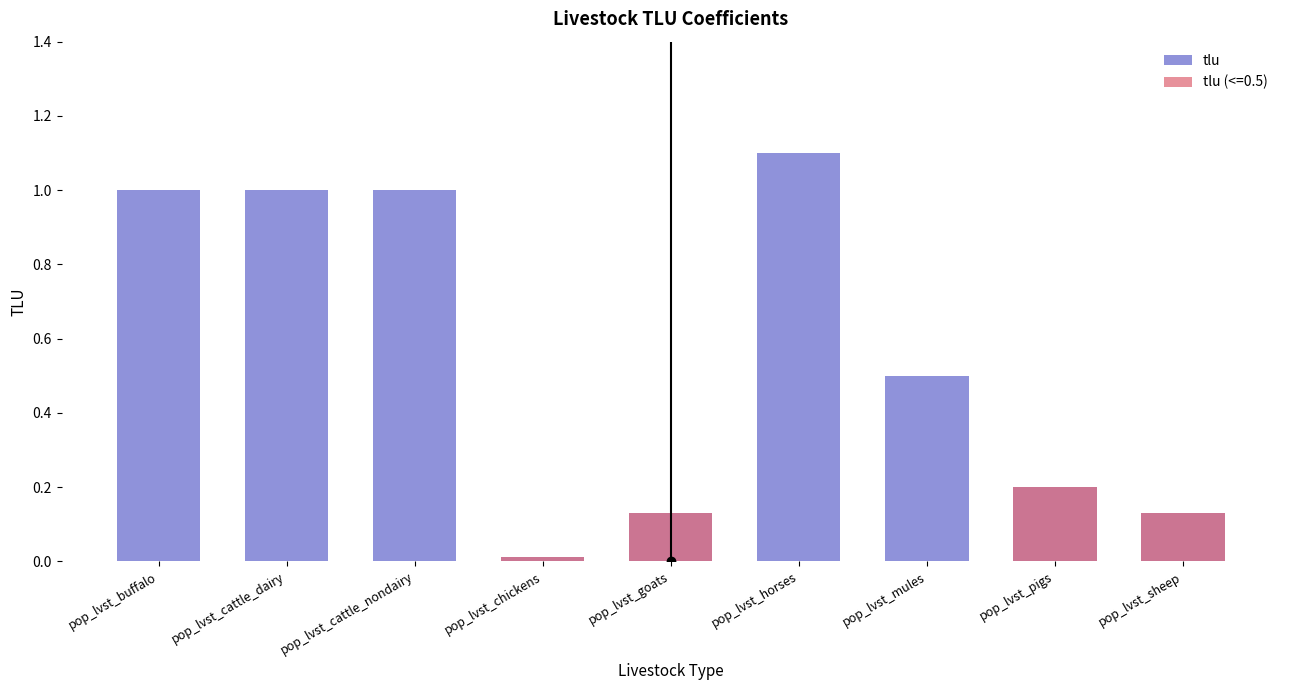

Reading left to right, transcribe all the data shown in this chart.

pop_lvst_buffalo=1.0	pop_lvst_cattle_dairy=1.0	pop_lvst_cattle_nondairy=1.0	pop_lvst_chickens=0.0	pop_lvst_goats=0.1	pop_lvst_horses=1.1	pop_lvst_mules=0.5	pop_lvst_pigs=0.2	pop_lvst_sheep=0.1